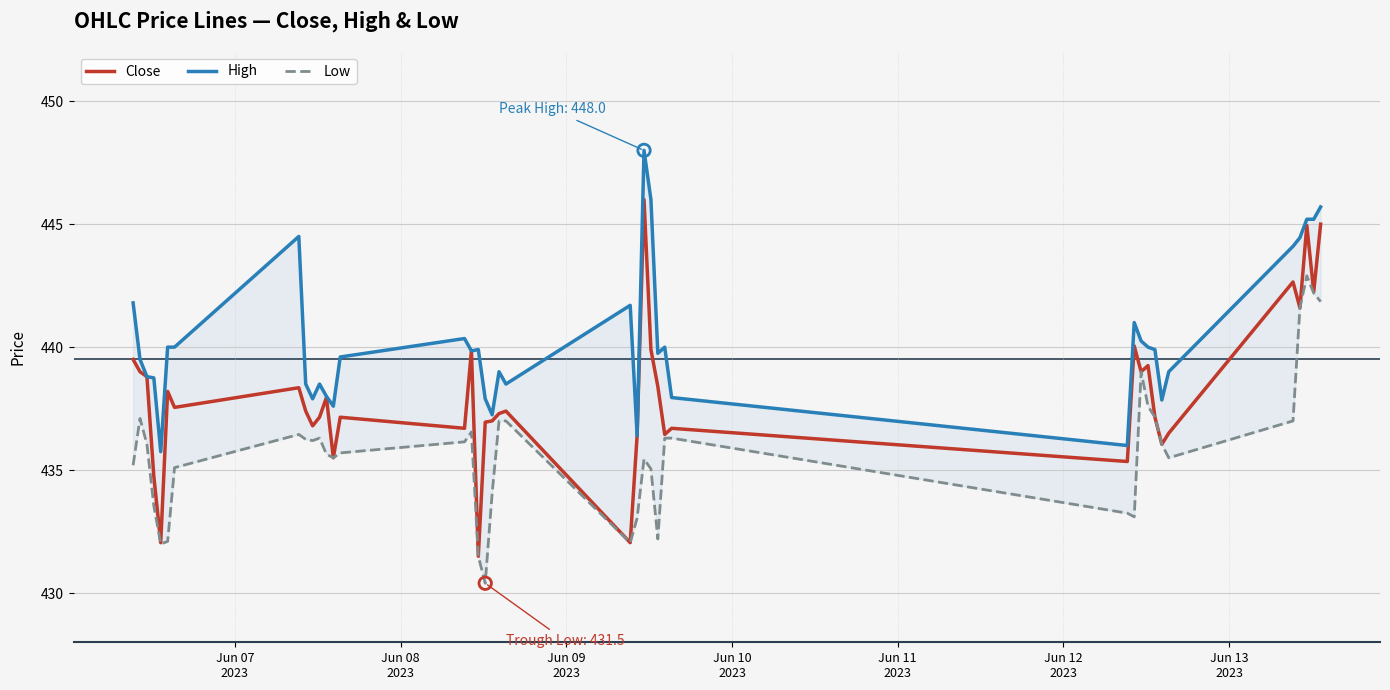

What is the maximum value for Close?

446.0